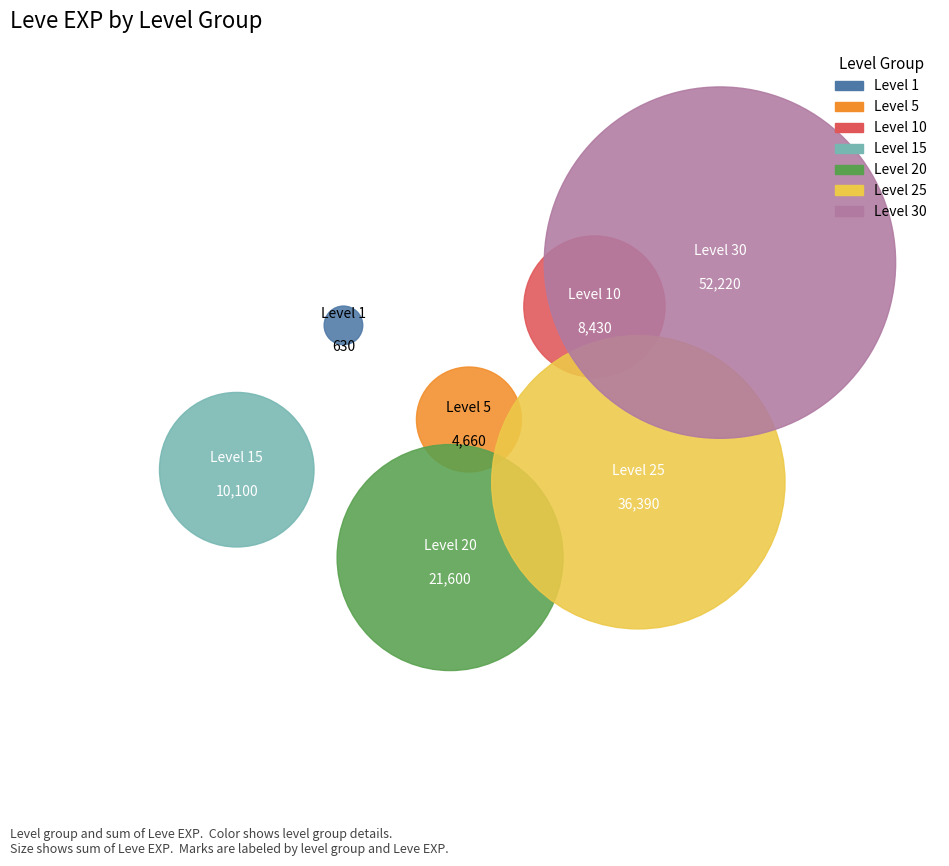

Between Level 15 and Level 5, which is larger?

Level 15